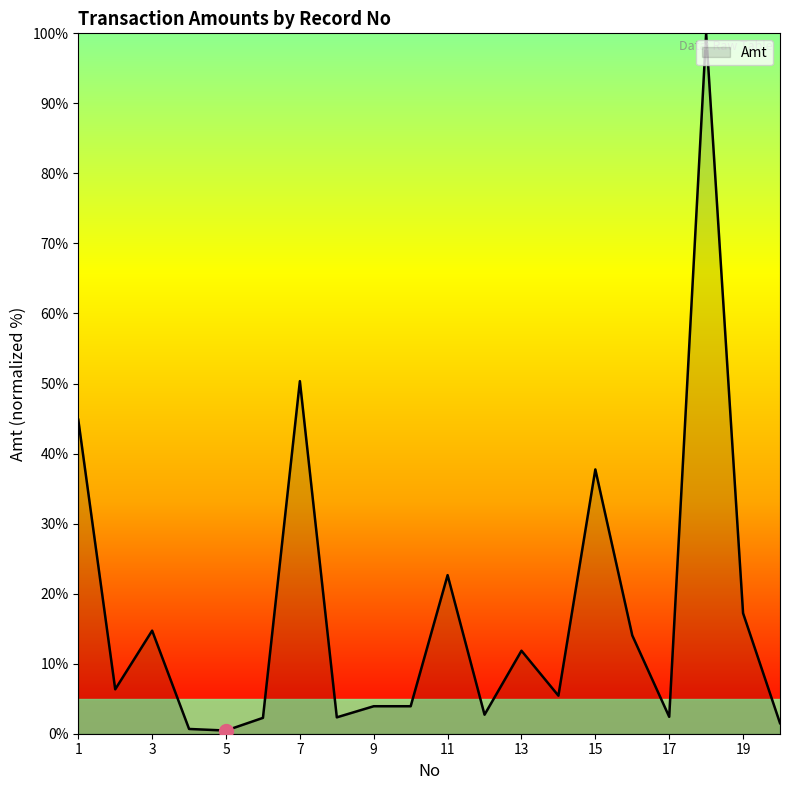

What is the difference between the maximum and minimum values?

99.5